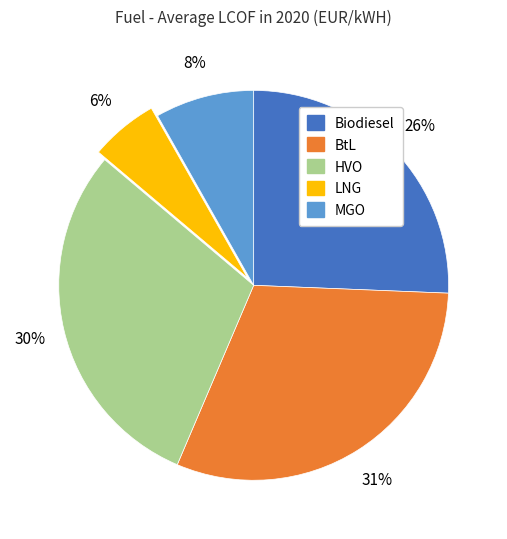

Is the sum of LNG and HVO greater than half?

No